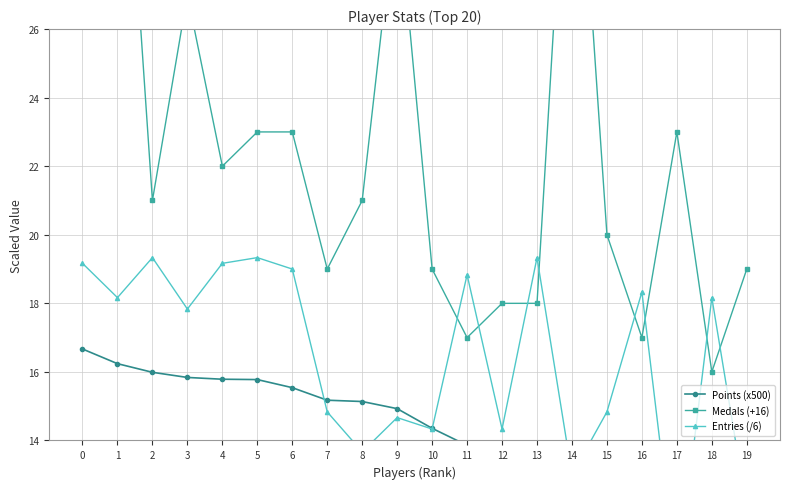

What is the sum of all Medals (+16) values?

453.0